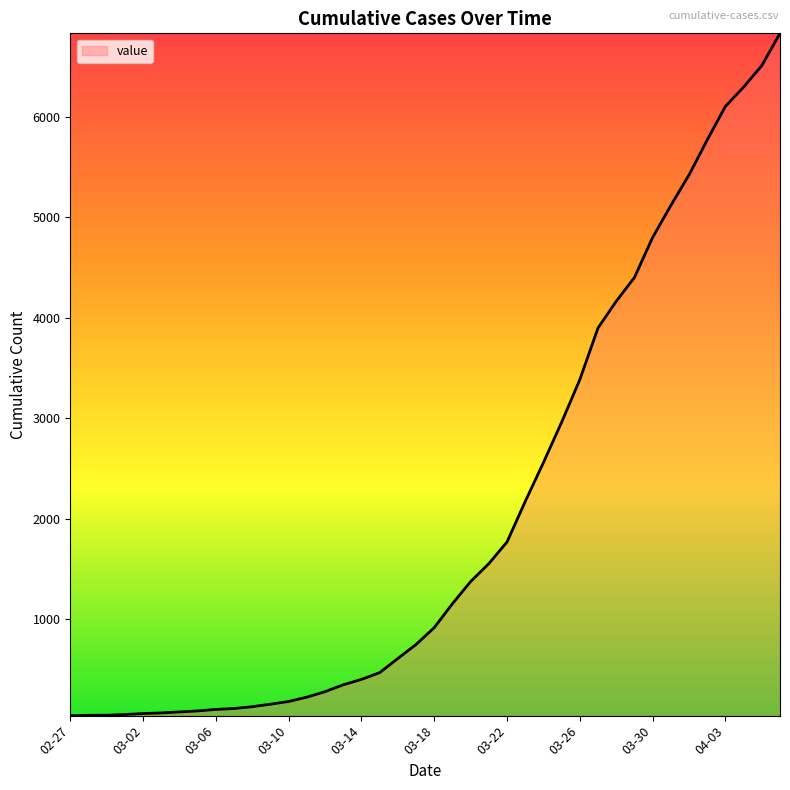

What is the maximum value shown in the chart?

6833